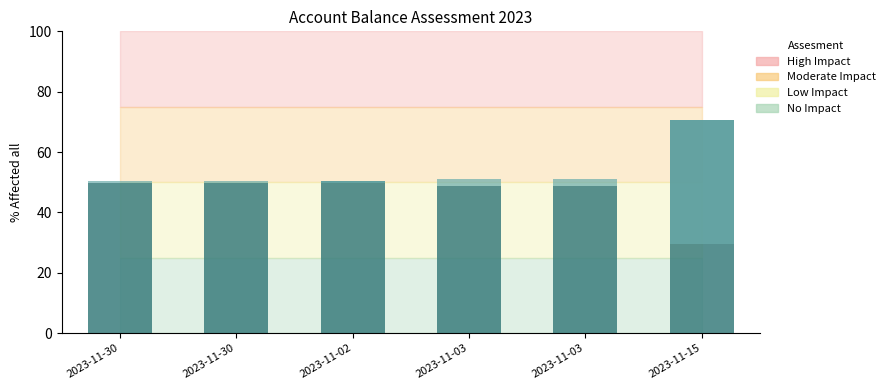

Reading left to right, extract all data points from this chart.

Opening Balance: 49.7	49.7	50.3	48.8	48.8	70.6
Closing Balance: 0.5	0.5	-0.7	2.3	2.3	-41.3